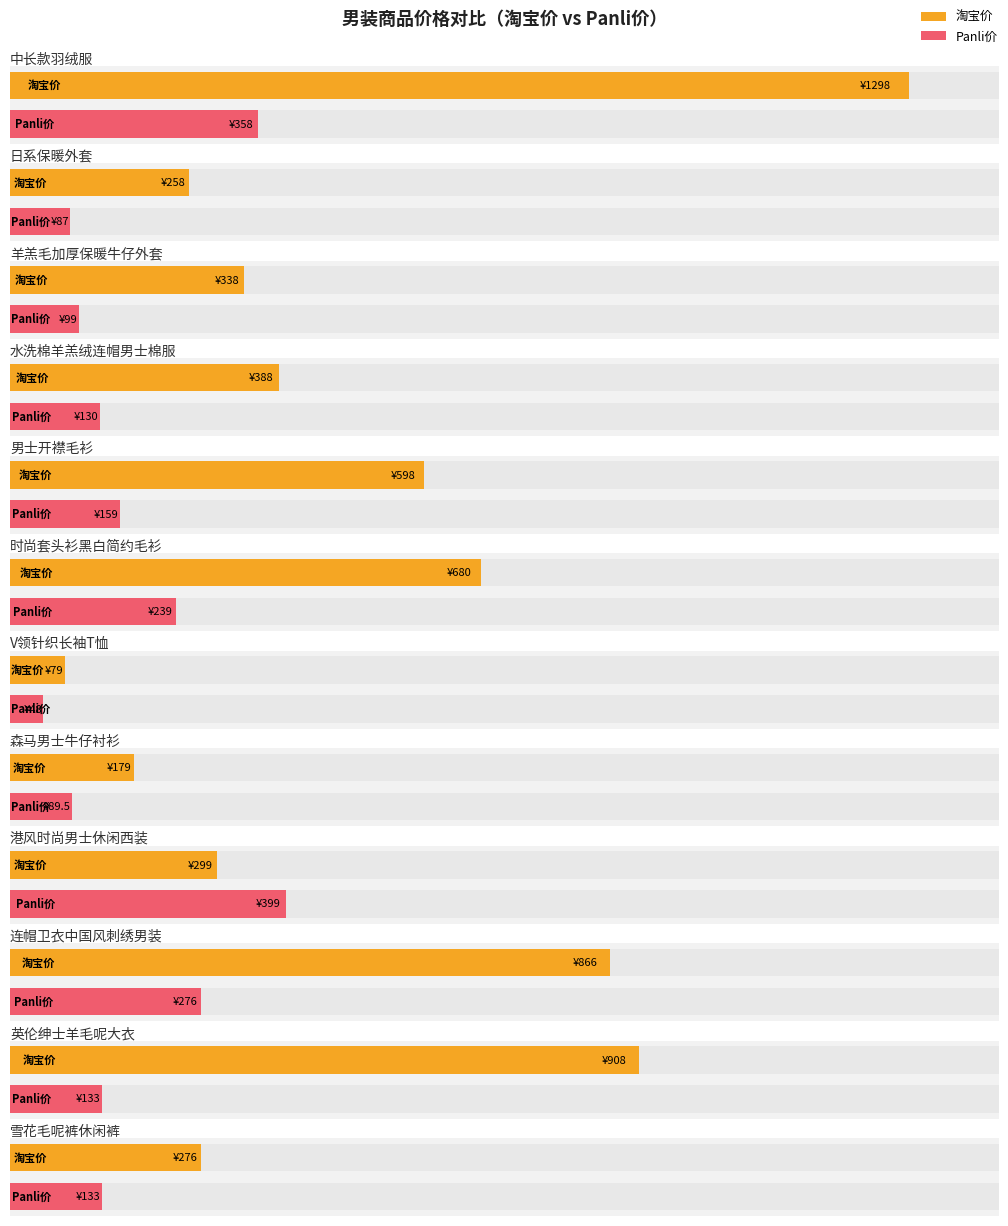

Are the bars grouped side by side (vs. stacked)?

Yes